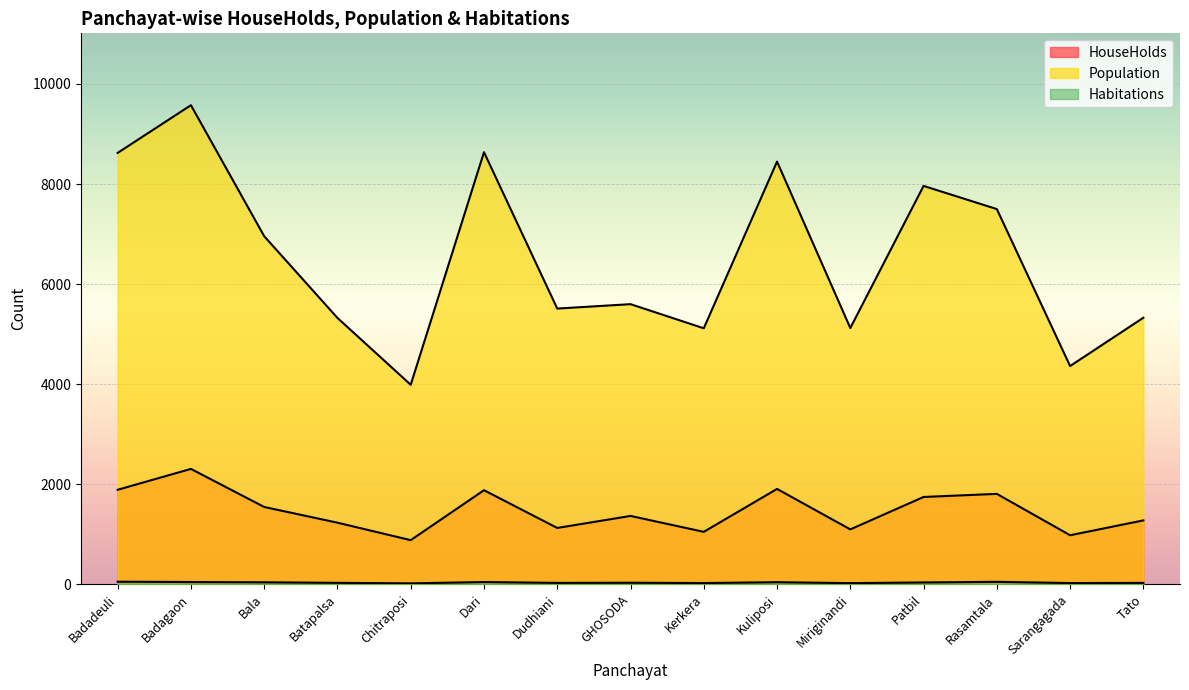

What is the difference between the maximum and minimum values in the HouseHolds series?

1424